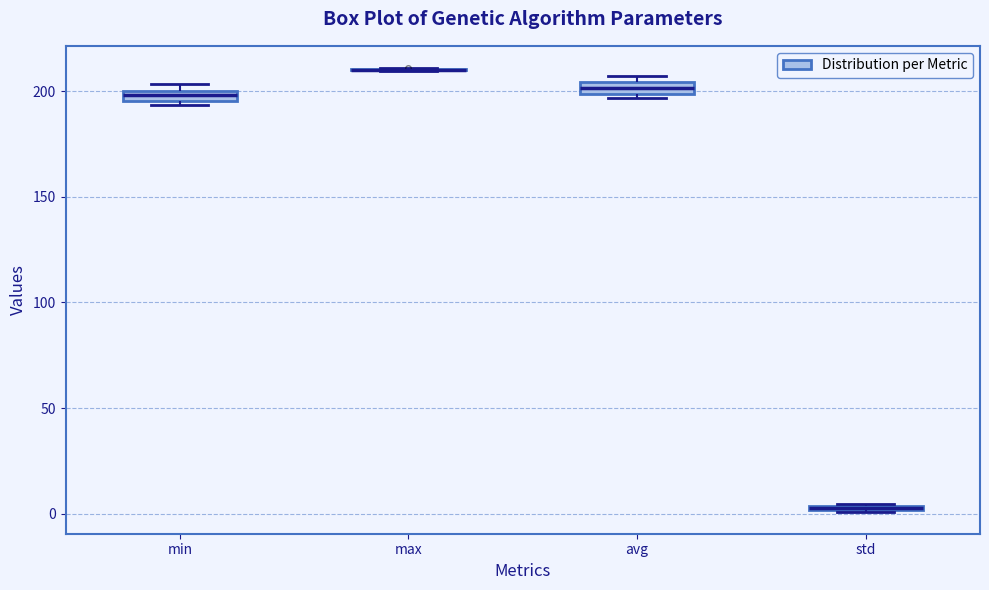

Where is the upper edge of the box for avg on the y-axis? The values are not printed on the chart, so give them approximately, as read against the axis.

205